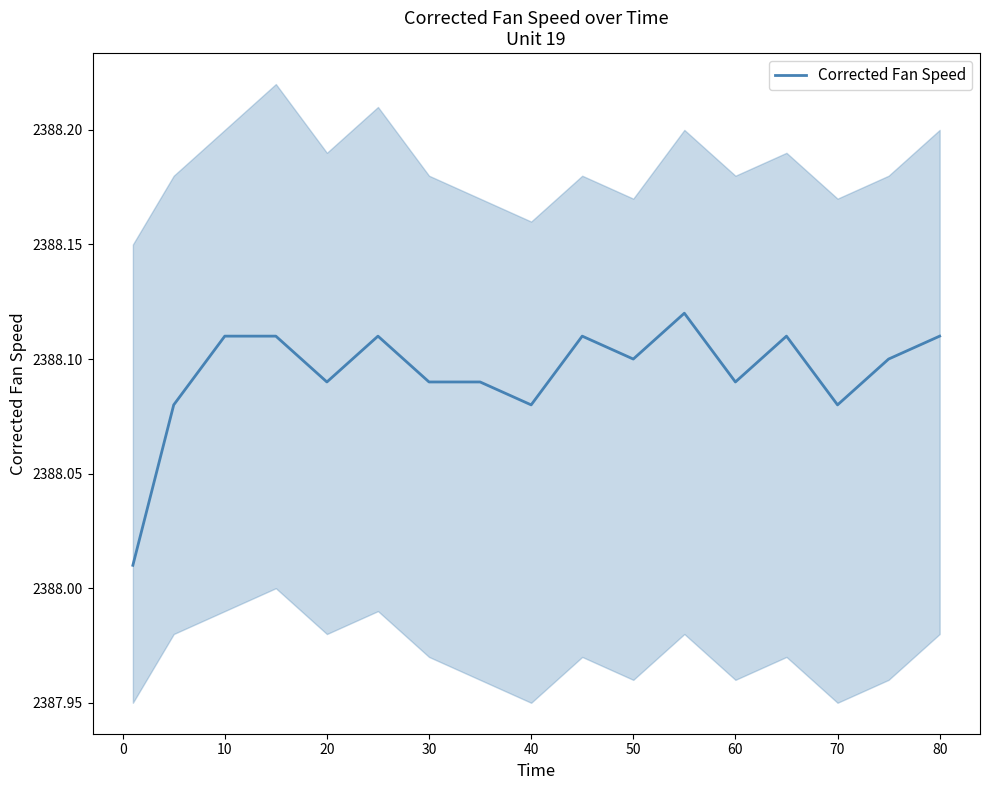

What is the greatest value displayed?

2388.1